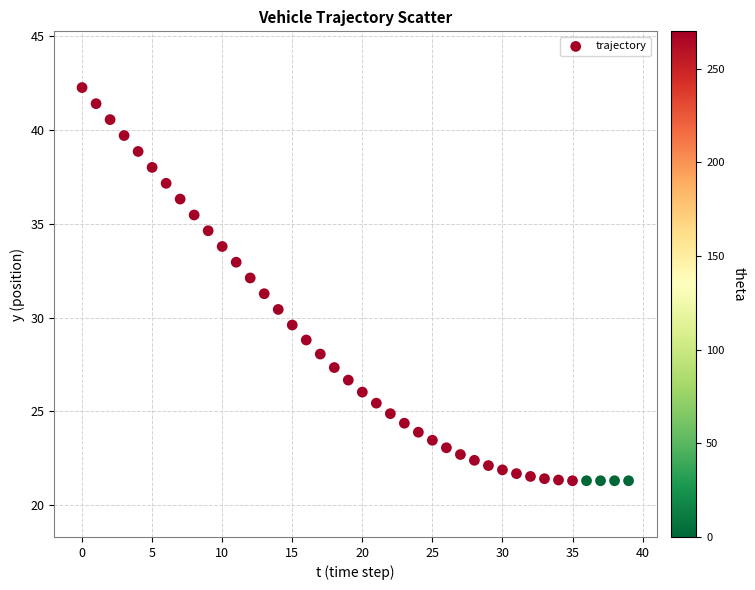

What Y value in the scatter plot is closest to 31?

31.3